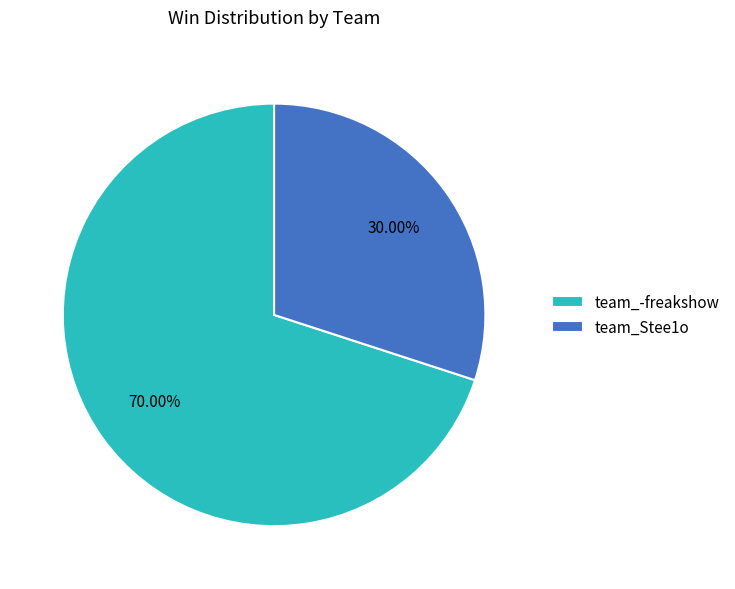

Does team_-freakshow represent more than half of the total?

Yes